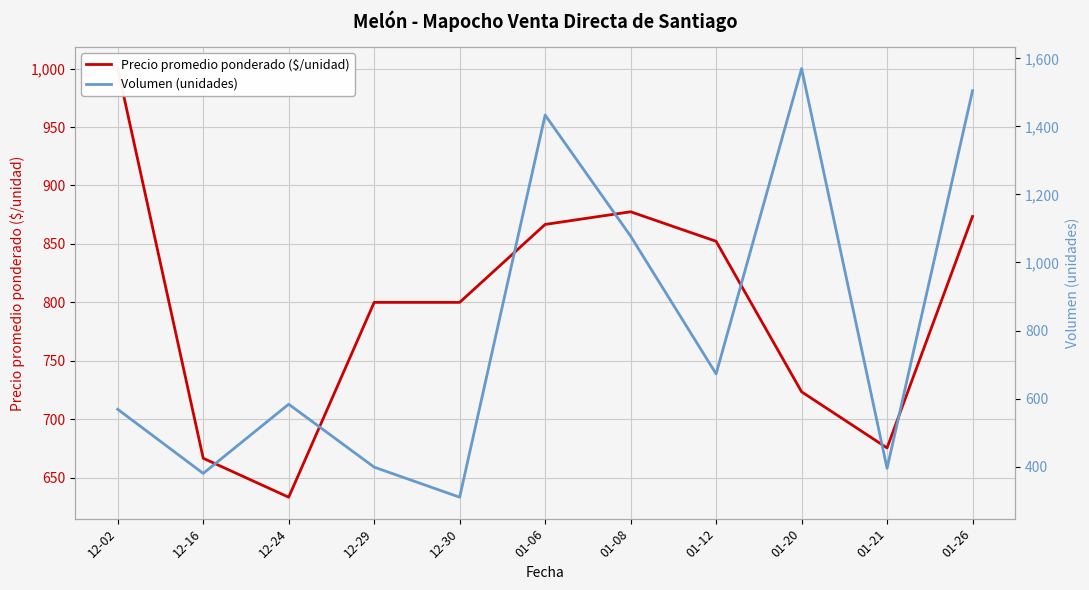

How many lines are shown in the chart?

2